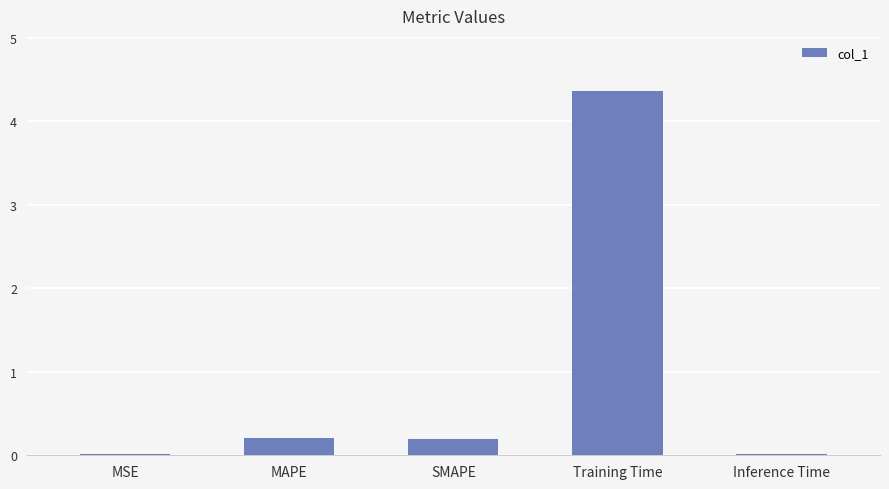

What is the average value?

1.0